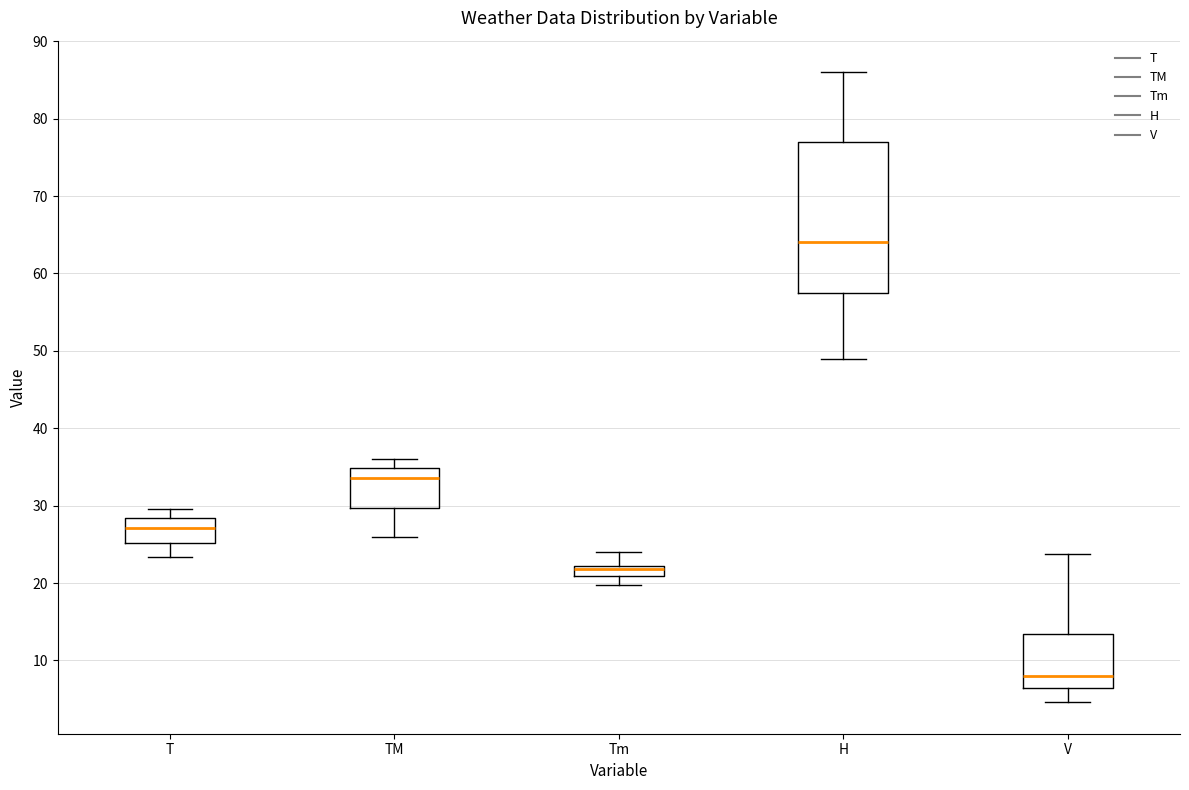

Where does the lower whisker of the box for TM end on the y-axis? The values are not printed on the chart, so give them approximately, as read against the axis.

26